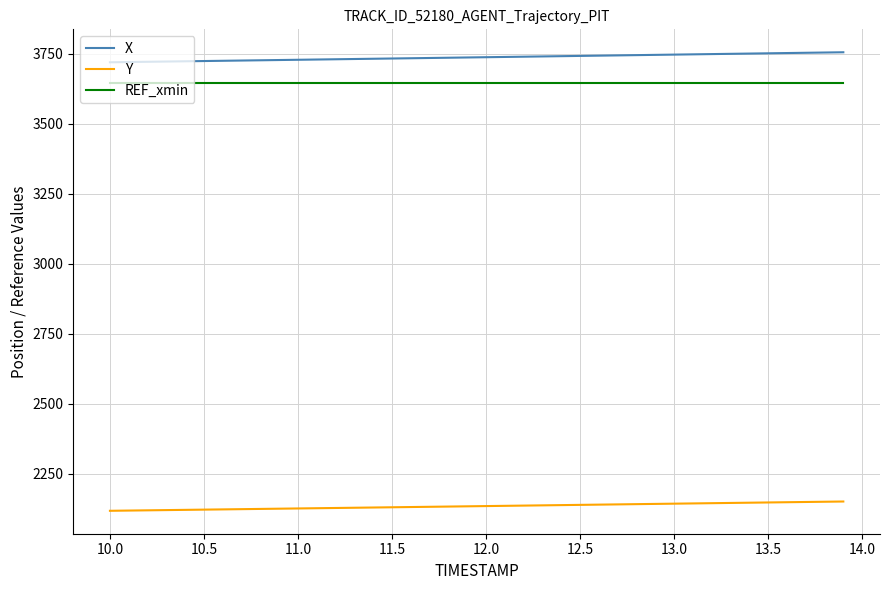

Which series has the largest total across all categories?

X